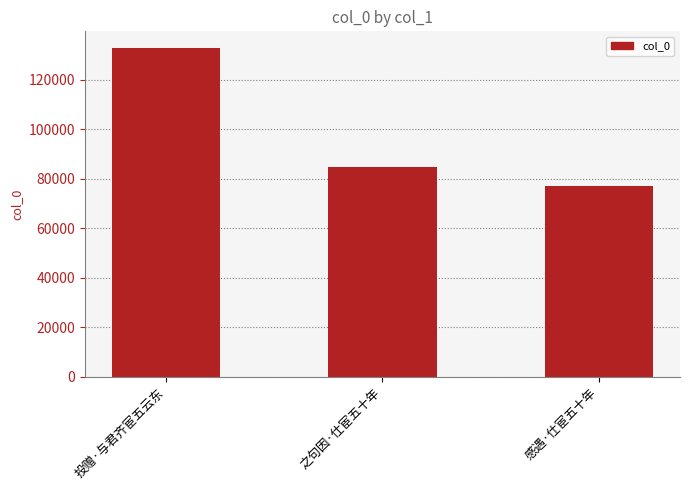

Reading left to right, transcribe all the data shown in this chart.

投赠·与君齐宦五云东=133030	之句因·仕宦五十年=84881	感遇·仕宦五十年=77047